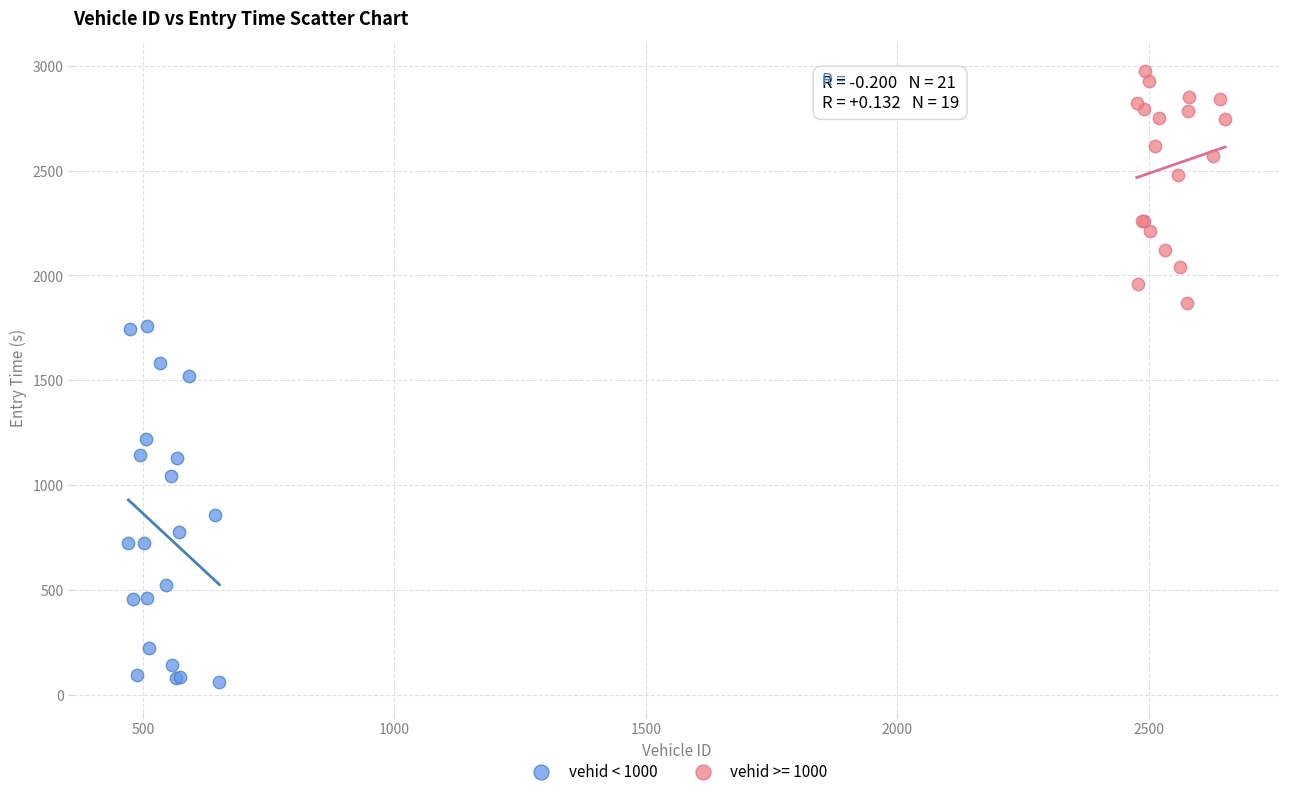

Which series contains the highest Y value?

vehid >= 1000